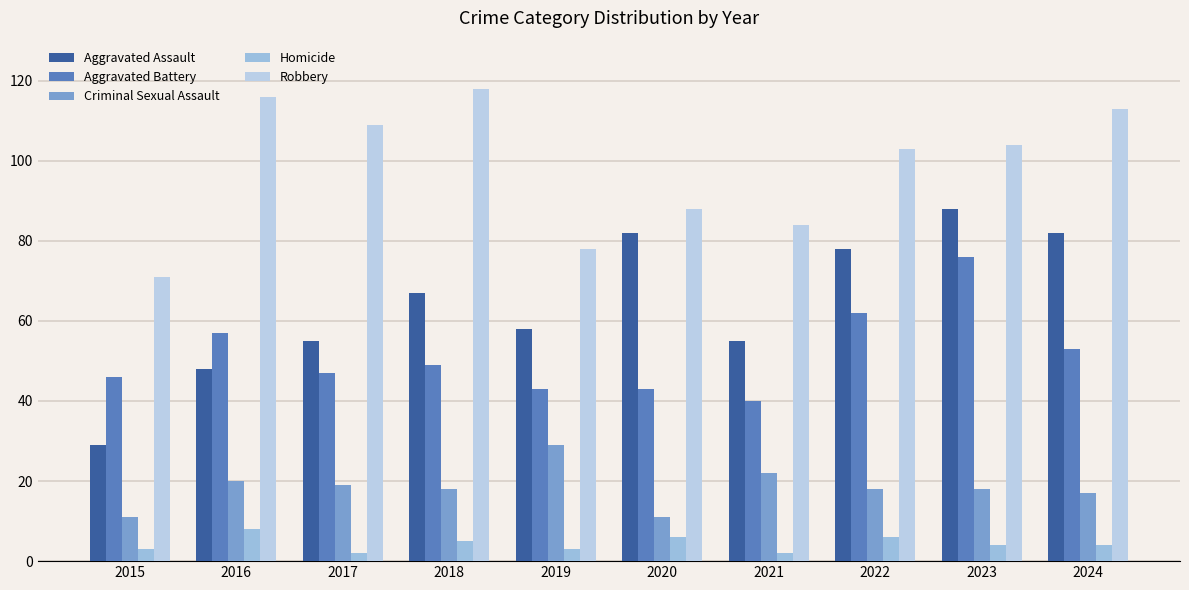

At which category is the sum across all series the highest?

2023